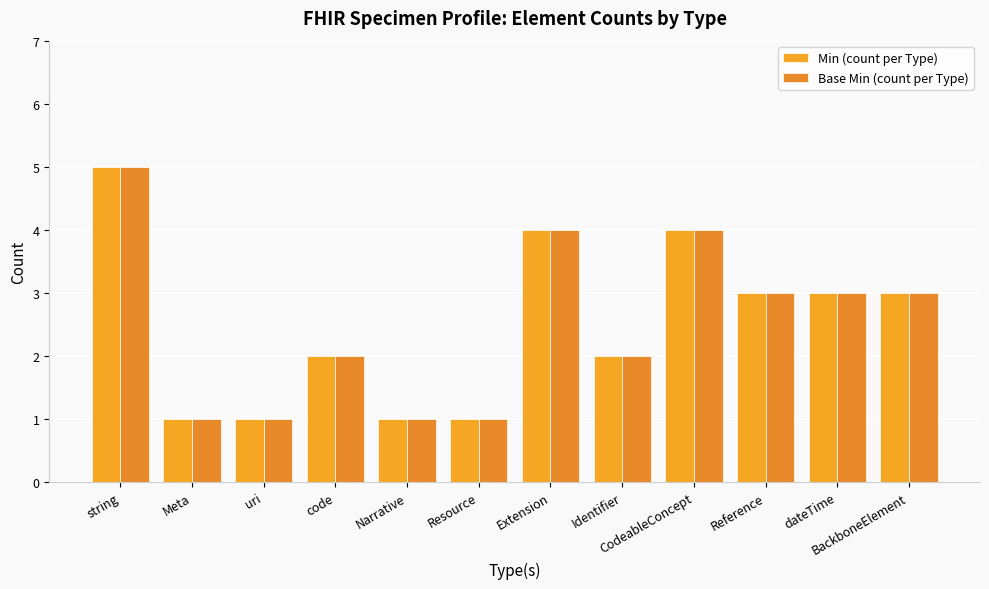

Rank the series by their maximum value, from lowest to highest.

Min (count per Type), Base Min (count per Type)